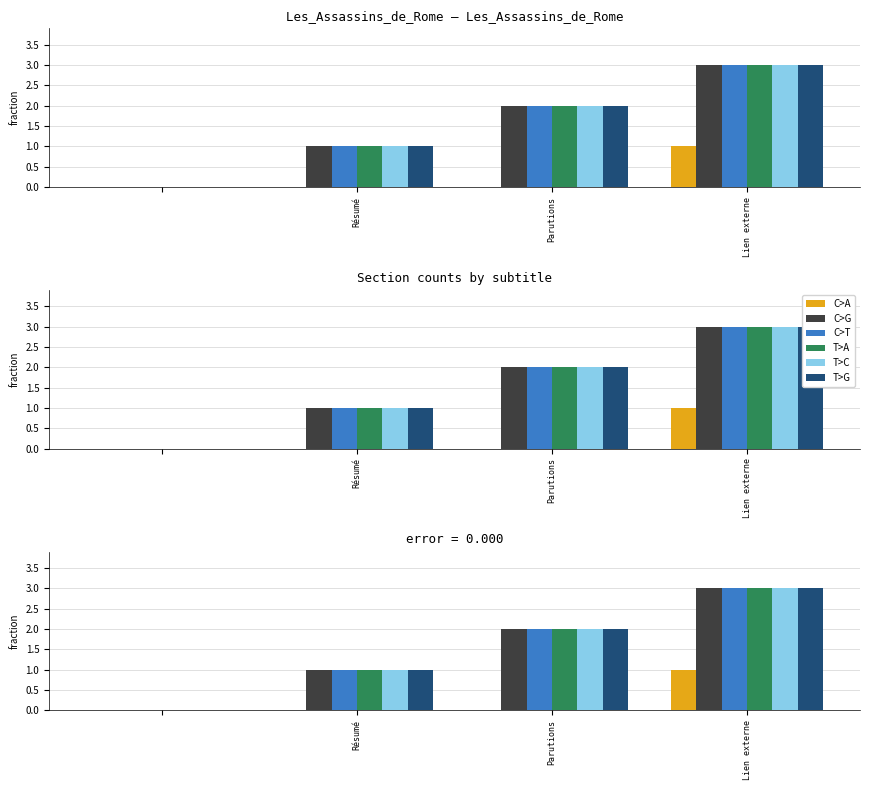

True or false: C>A has a value of 1 at Lien externe.

False